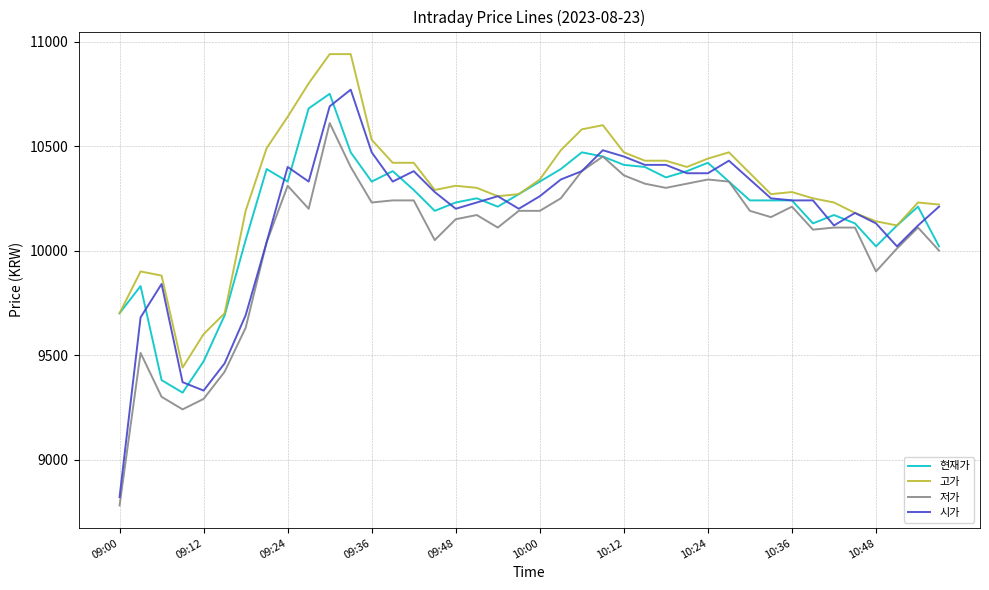

What is the difference between the maximum and minimum values in the 고가 series?

1500